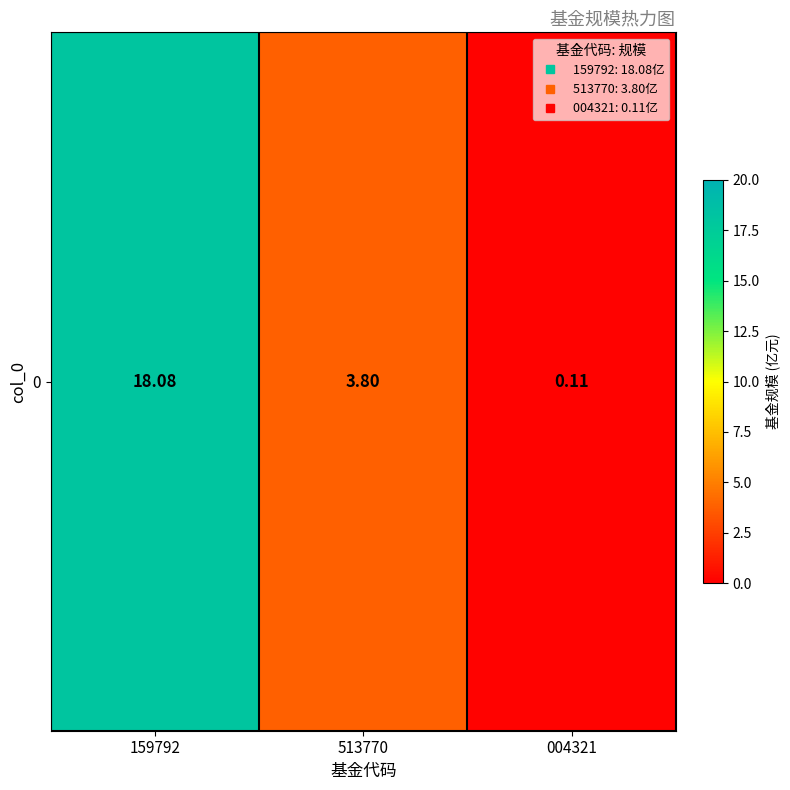

What is the sum of all values?

22.0